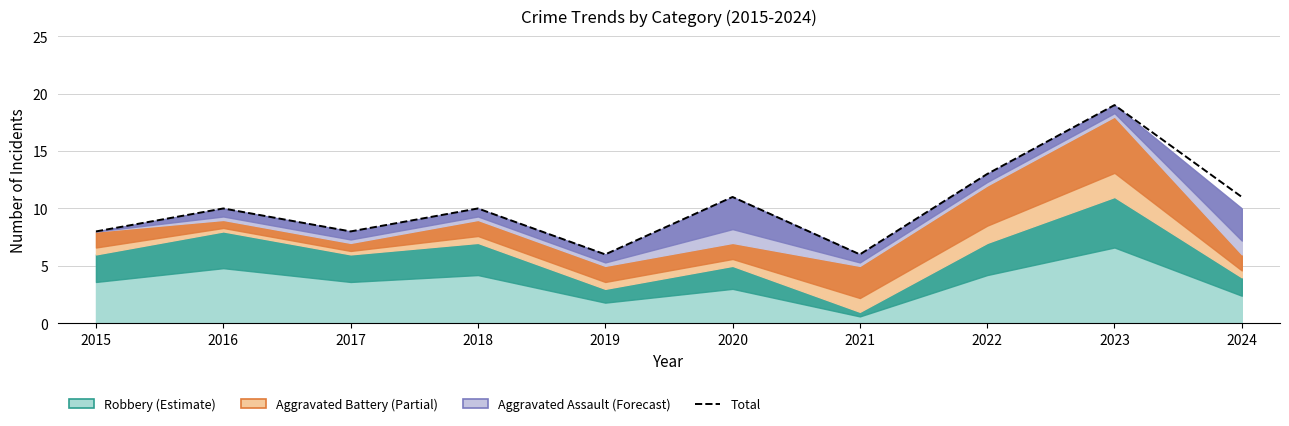

What is the smallest value displayed?

6